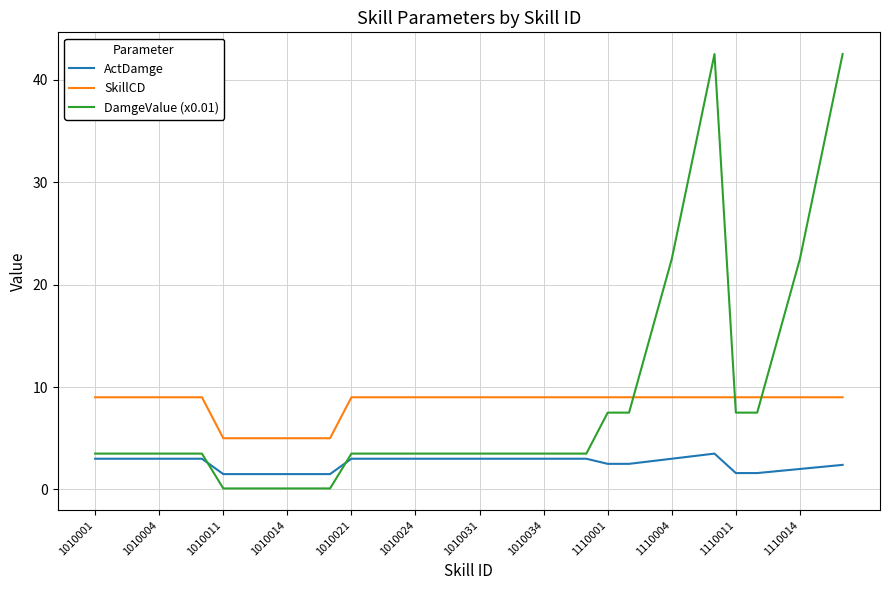

True or false: ActDamge and SkillCD intersect in this chart.

False